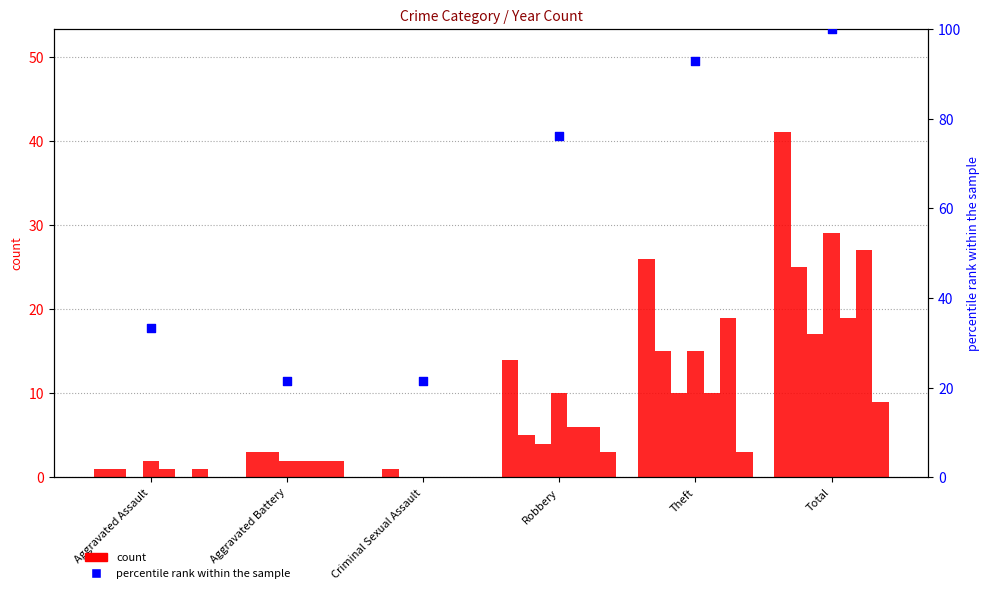

What is the change in value from Robbery to Theft?

+16.7